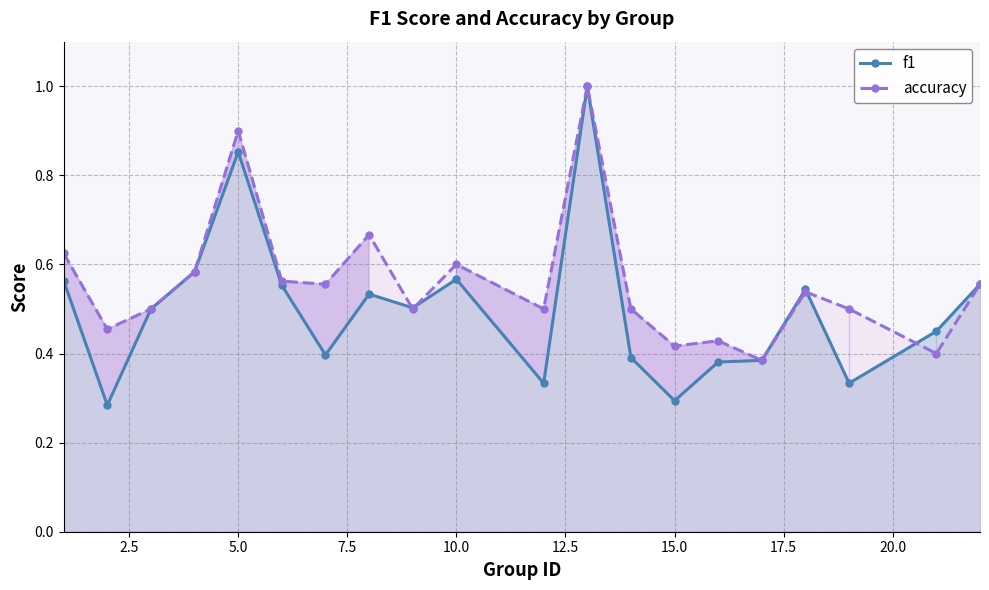

True or false: f1 has more than 1 interior local peaks.

True